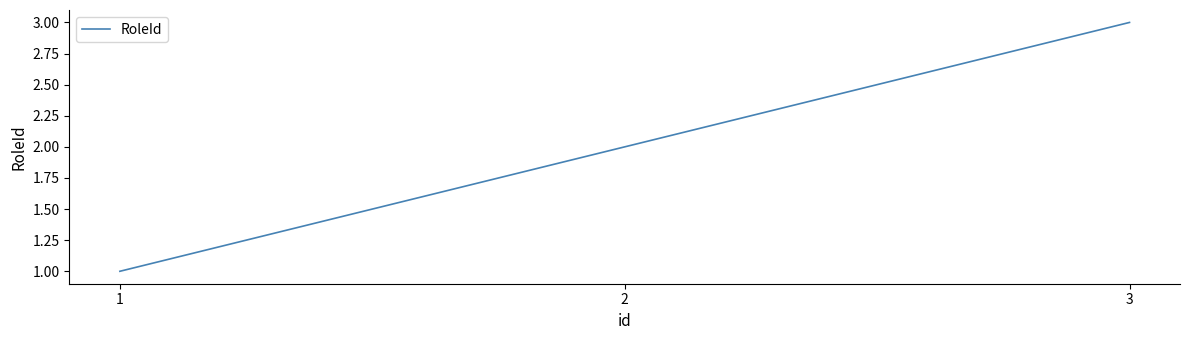

Reading right to left, what are all the values shown in this chart?

3	2	1